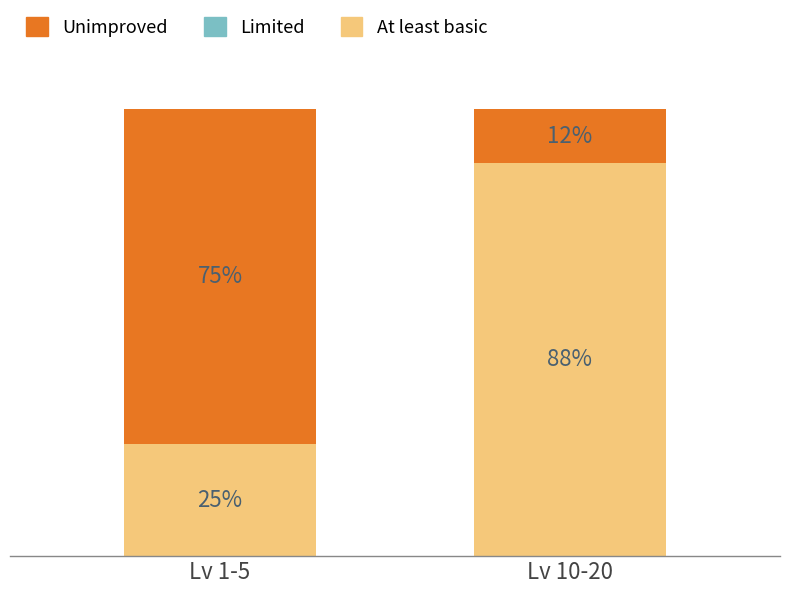

Which category has the lowest value in the At least basic series?

Lv 1-5